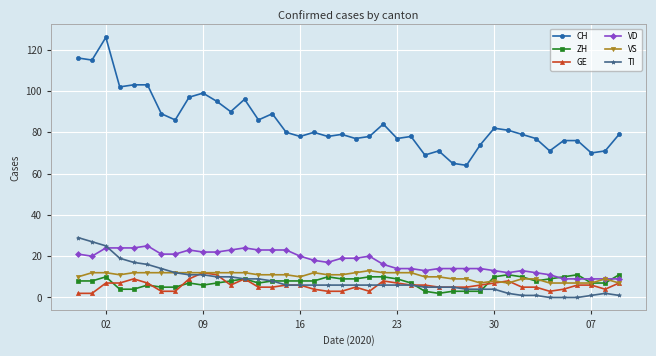

Which series has the largest total across all categories?

CH